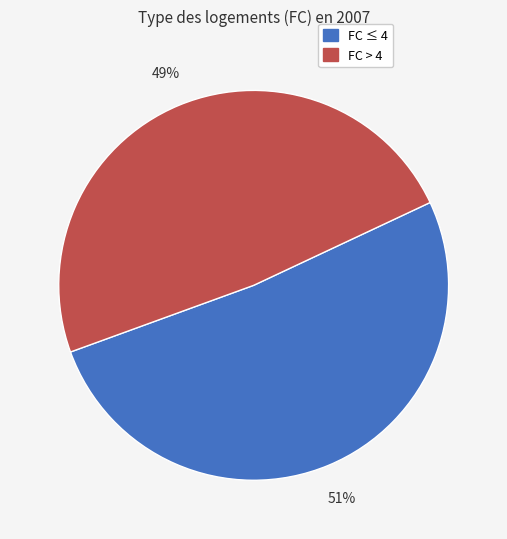

What percentage is the FC > 4 slice, to the nearest percent?

49%